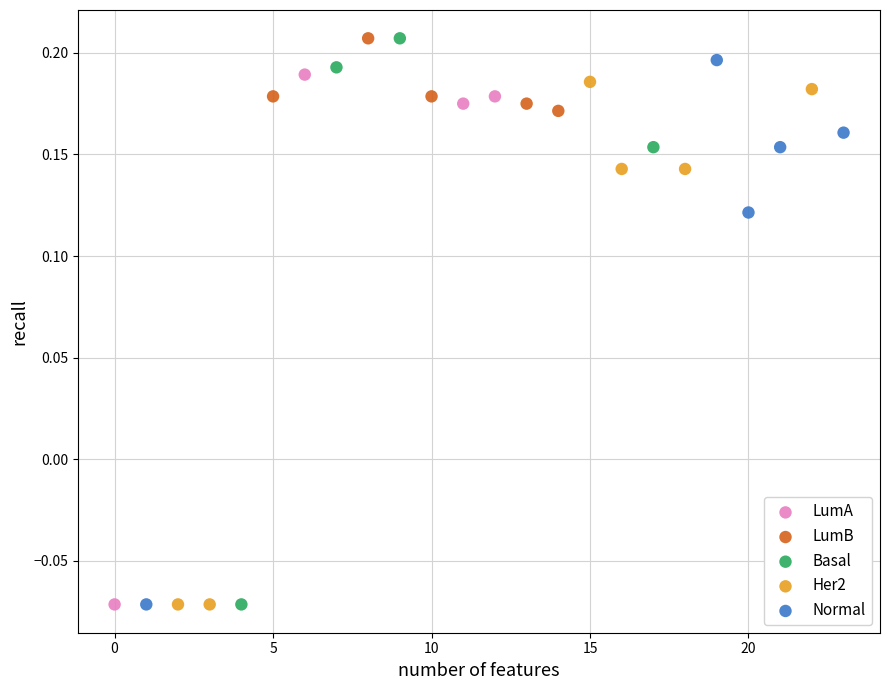

What are all the series names shown in the legend?

LumA, LumB, Basal, Her2, Normal